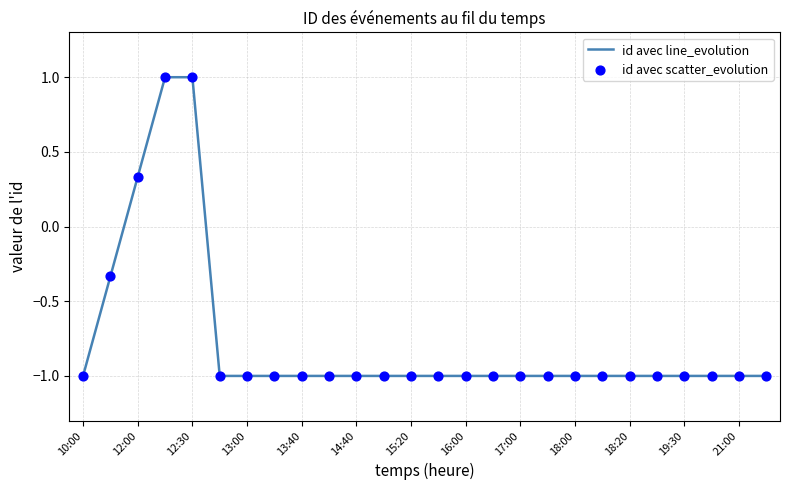

What is the minimum value shown in the chart?

-1.0